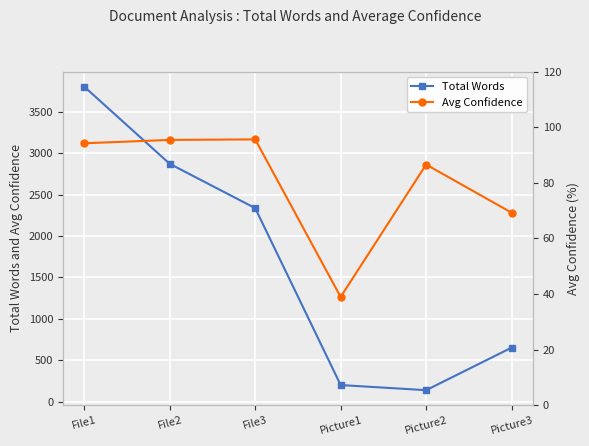

Rank the series at File3 from highest to lowest value.

Total Words, Avg Confidence